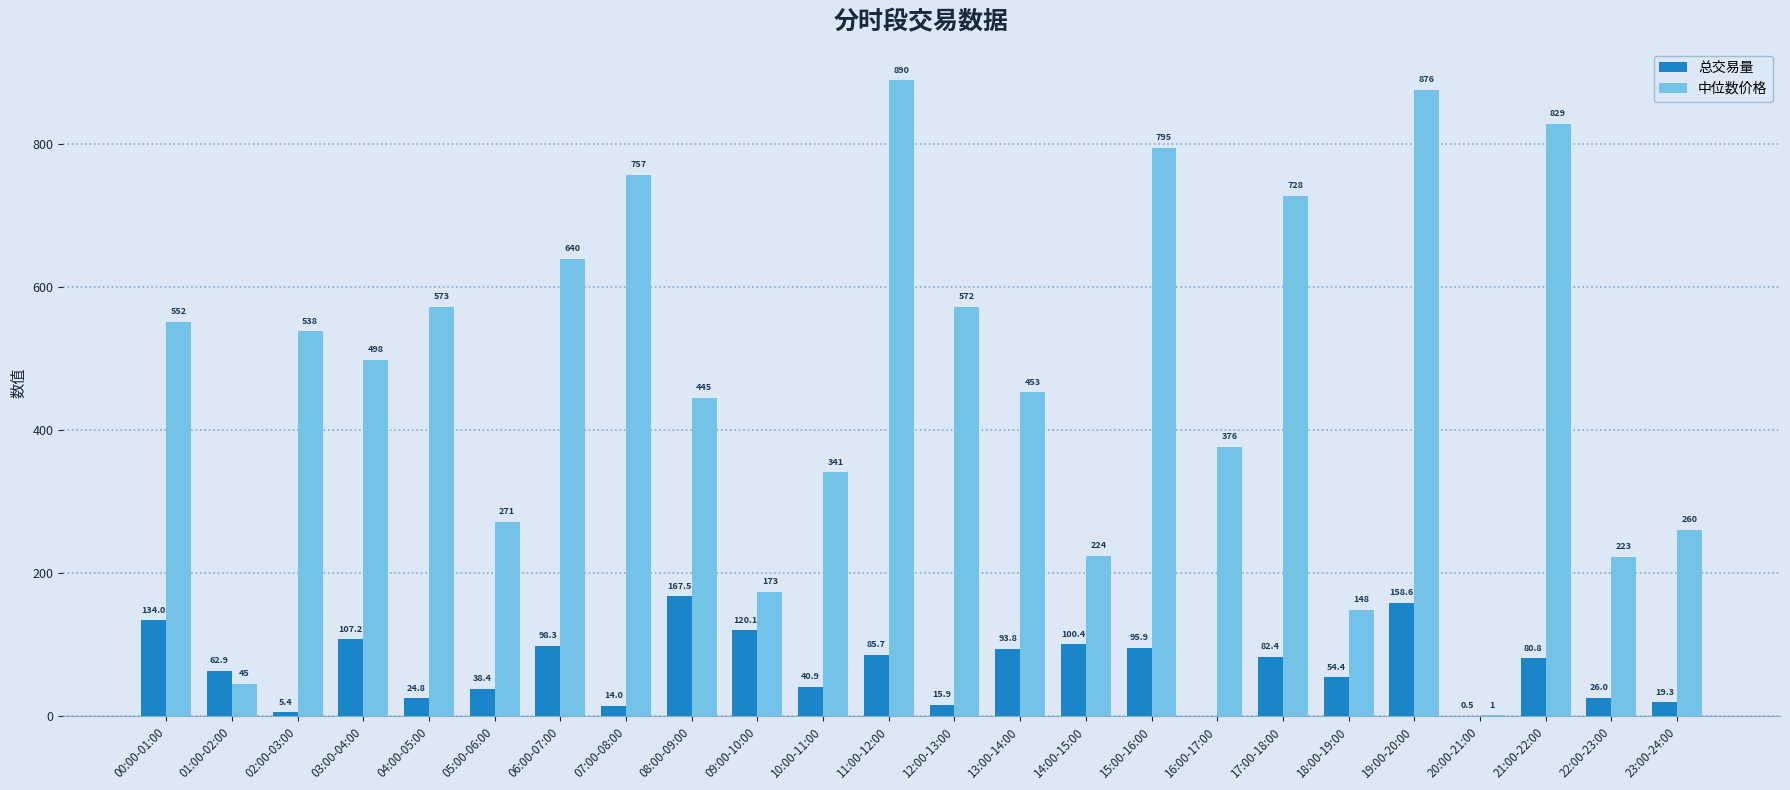

How many groups of bars are there?

24